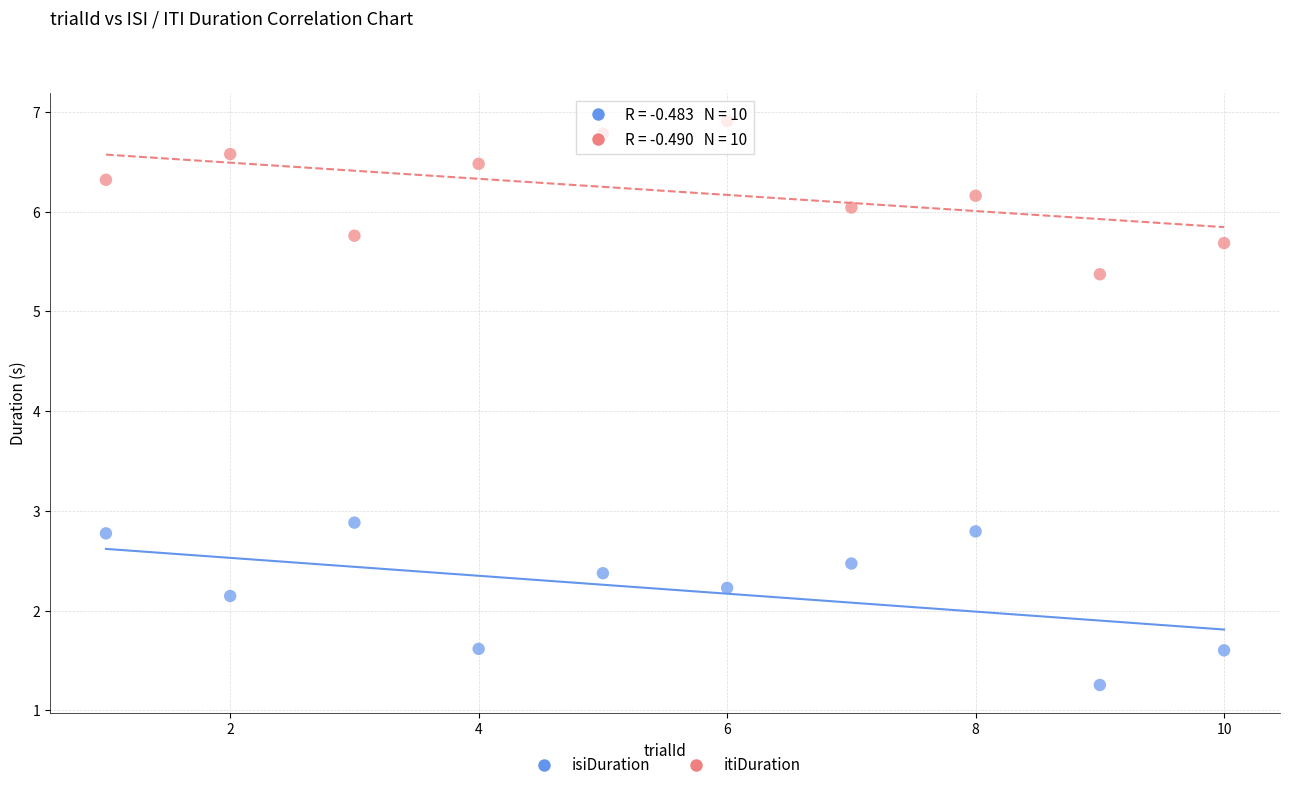

Which series contains the highest Y value?

itiDuration